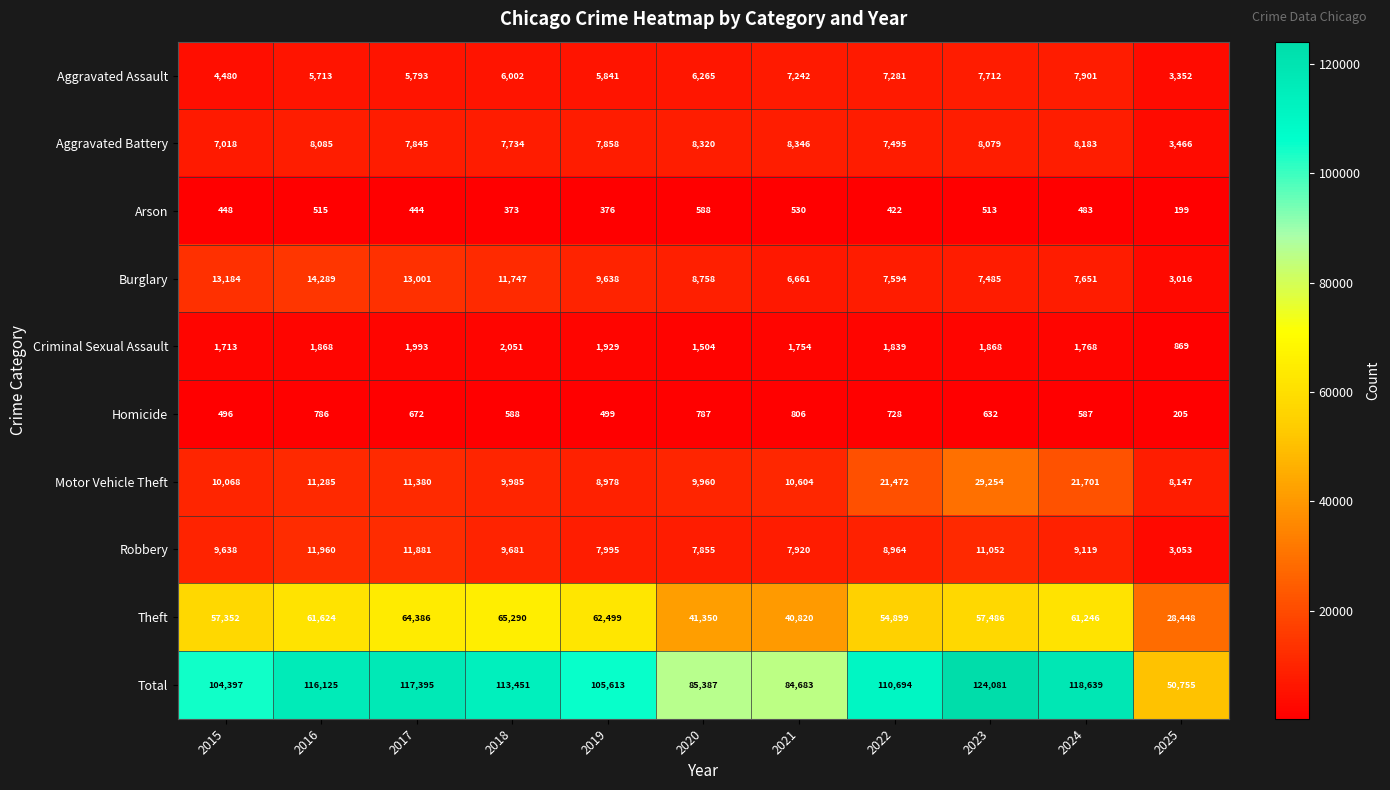

What is the maximum value shown in the chart?

124081